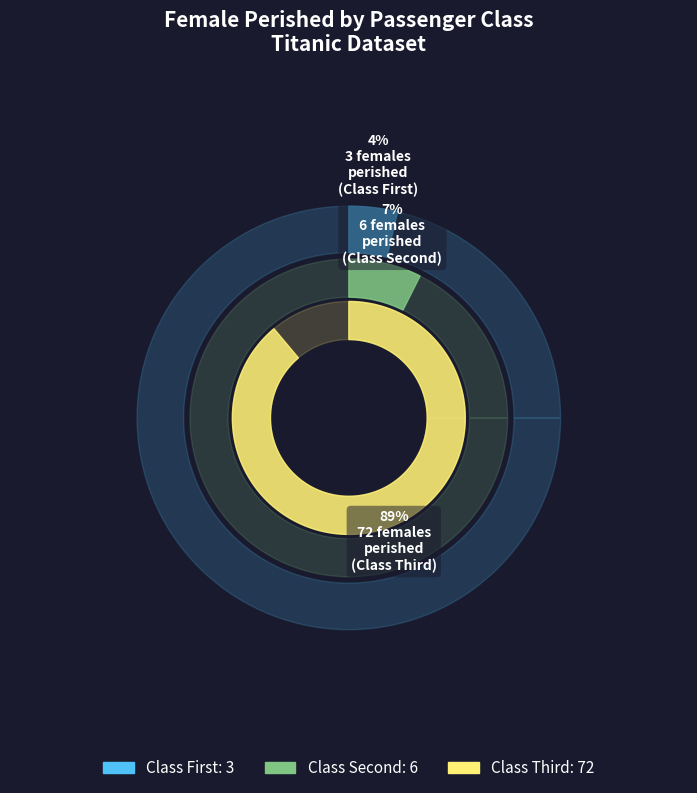

Is there any slice that represents more than half of the pie?

Yes